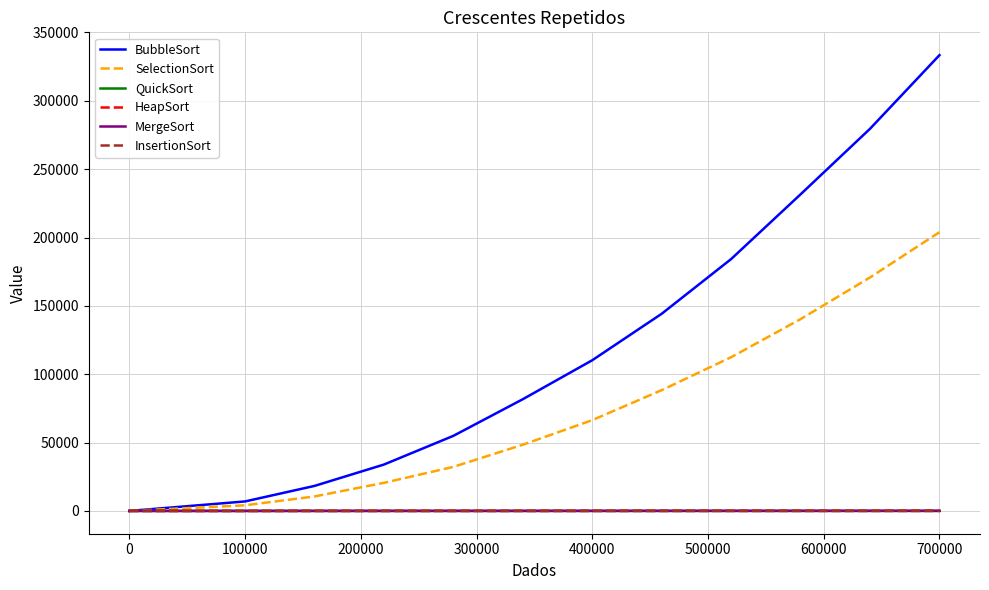

What is the maximum value shown in the chart?

333419.0